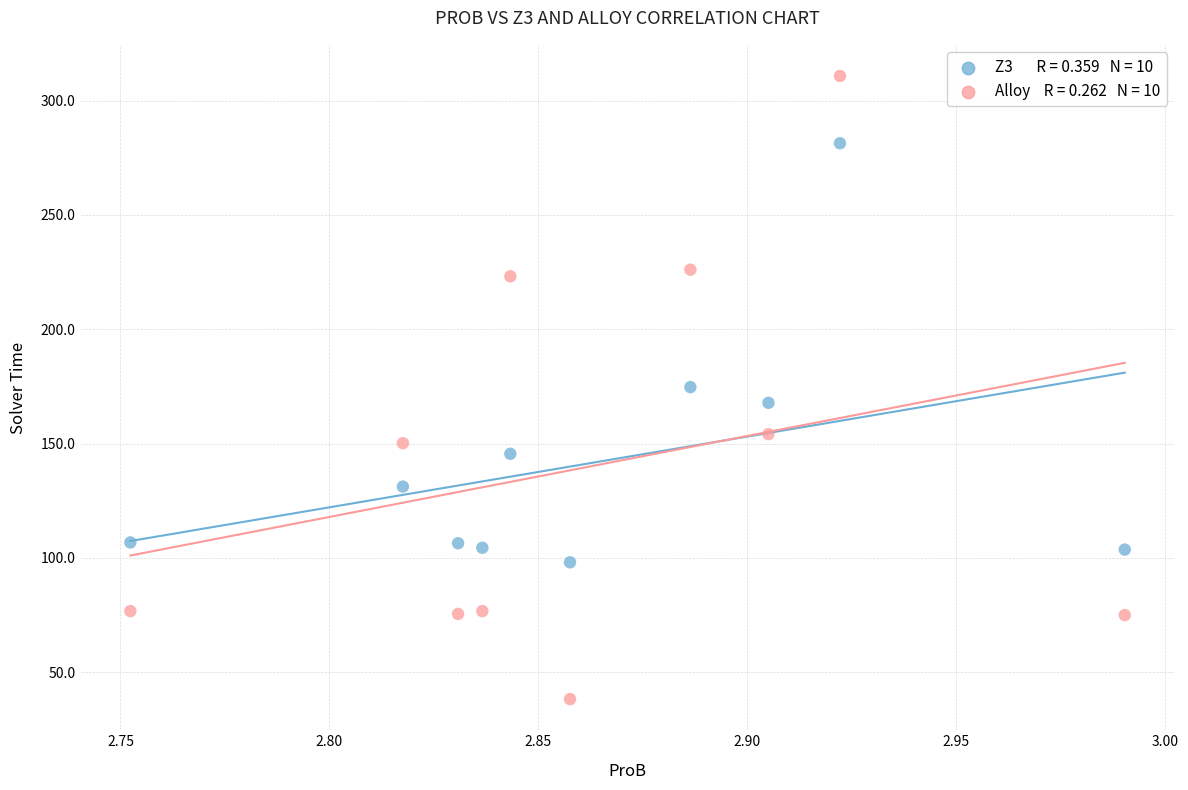

Across all data points, what is the range of Y values (max minus min)?

272.6